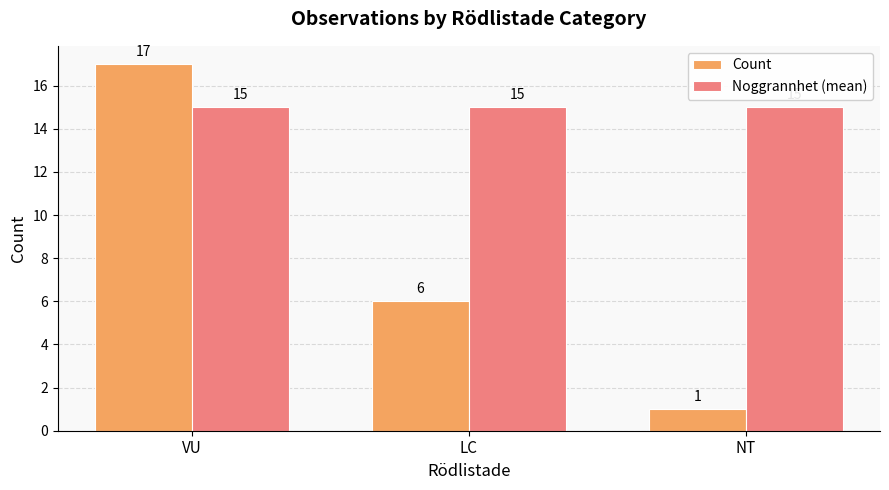

Are the bars grouped side by side (vs. stacked)?

Yes